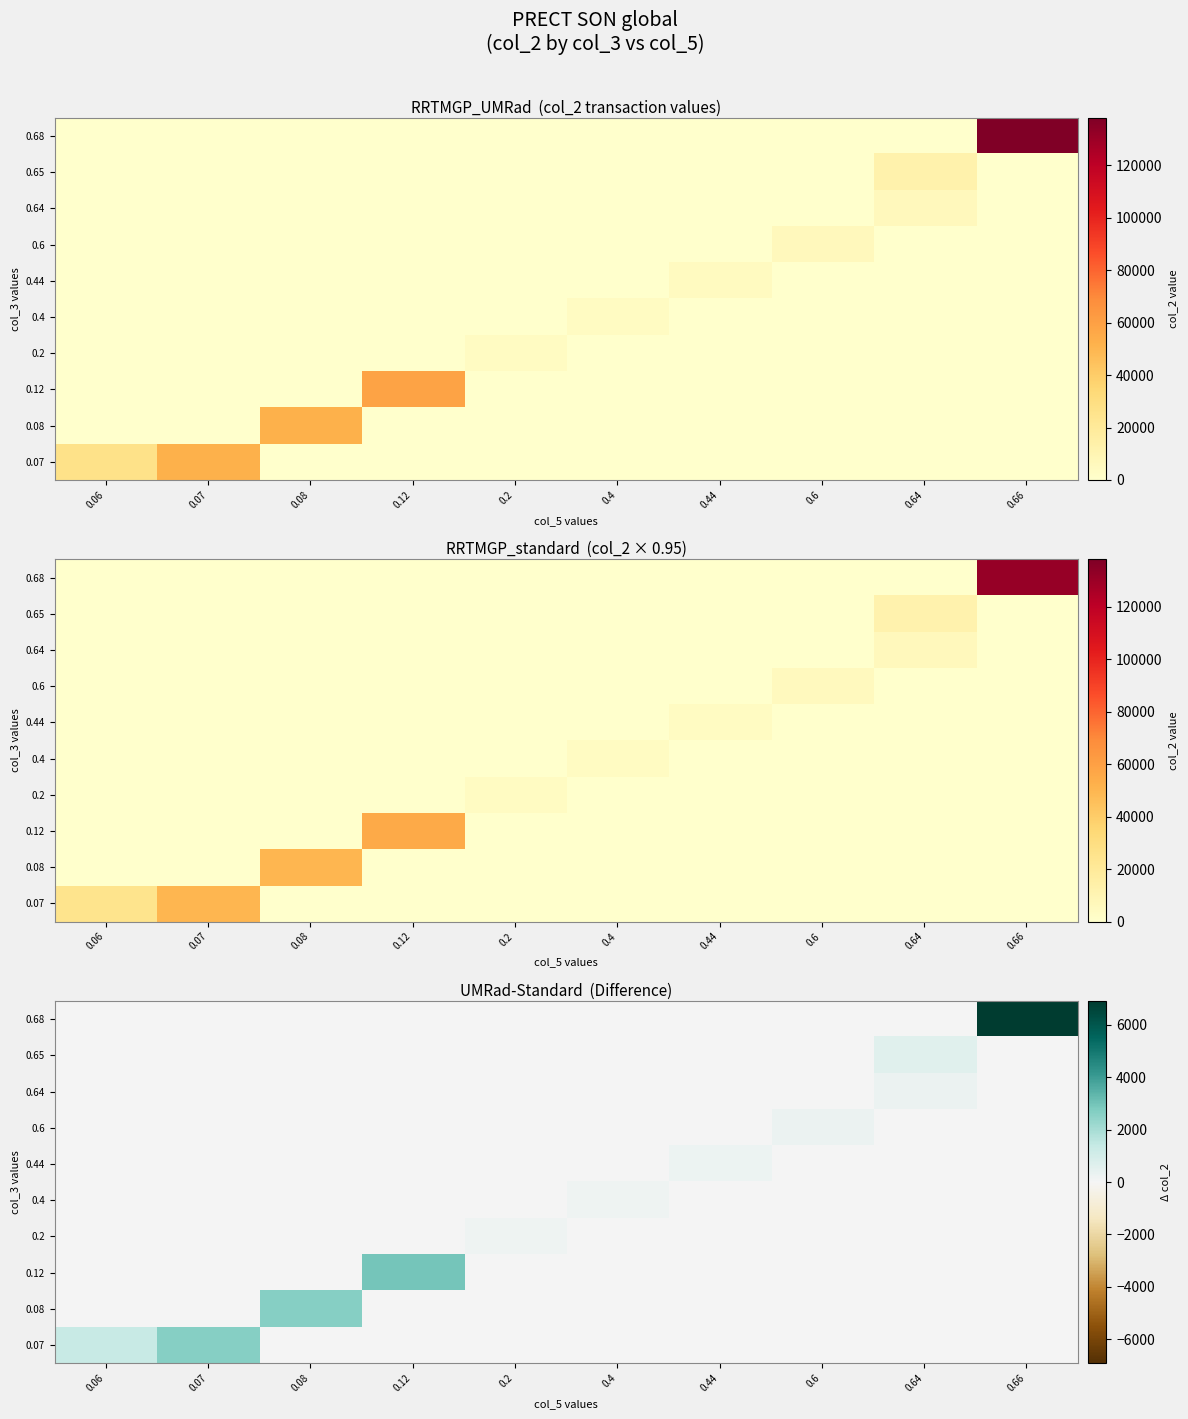

What is the difference between the maximum and minimum values in the 0.4 series?

200.0